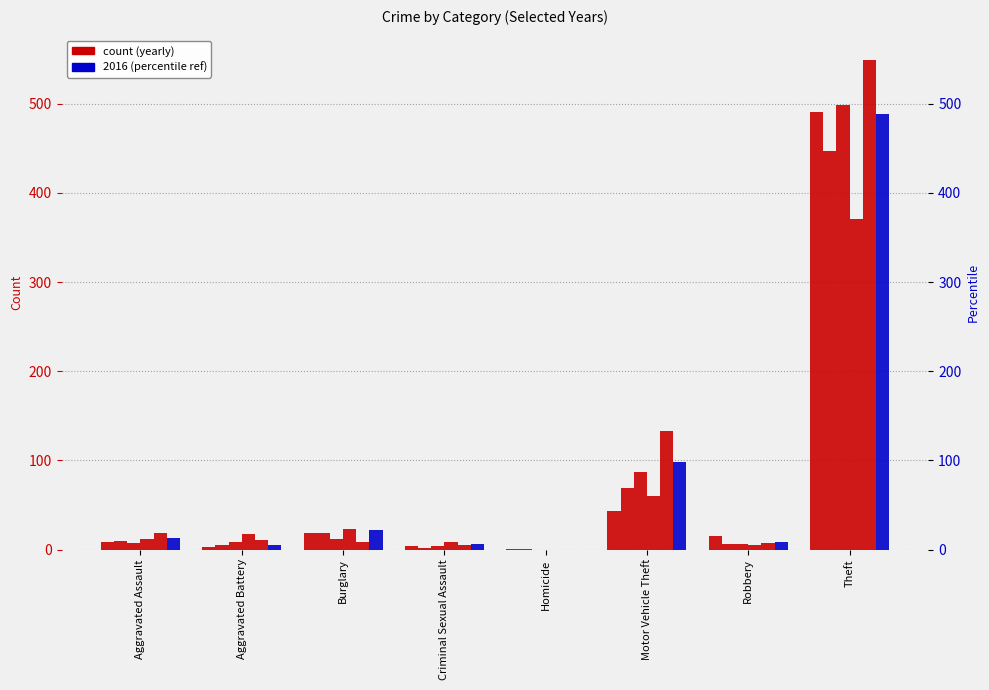

Reading left to right, transcribe all the data shown in this chart.

2015: 8	3	19	4	1	43	15	491
2017: 10	5	18	2	1	69	6	447
2019: 7	8	12	4	0	87	6	499
2021: 12	17	23	9	0	60	5	371
2023: 19	11	9	5	0	133	7	549
2016: 13	5	22	6	0	98	8	489